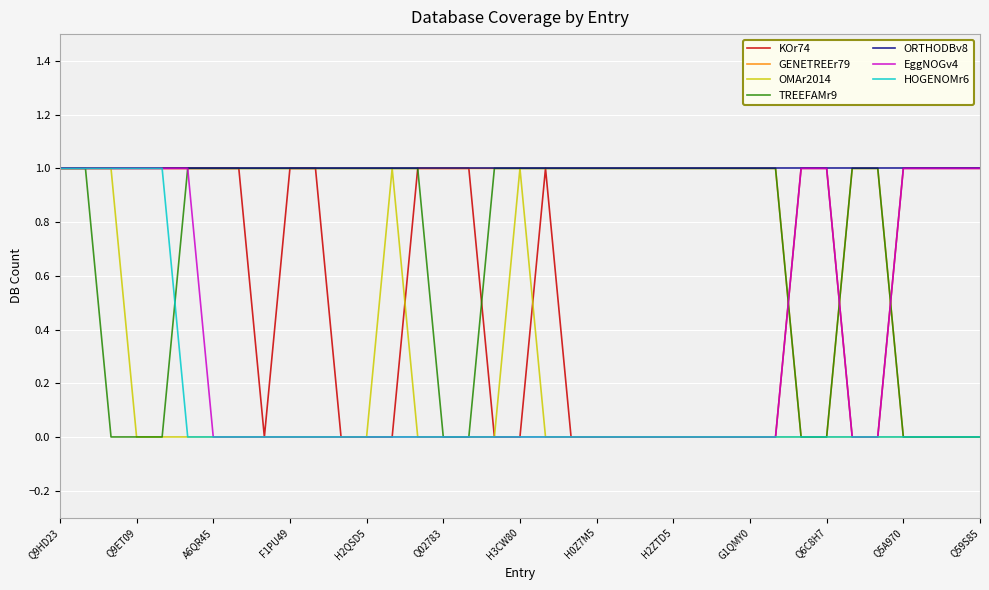

Which series has the largest total across all categories?

ORTHODBv8